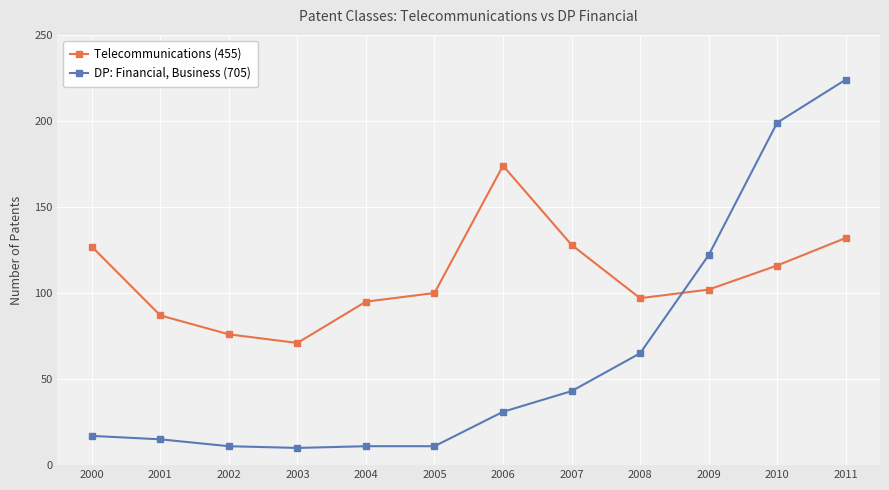

What is the lowest value of the Telecommunications (455) series?

71